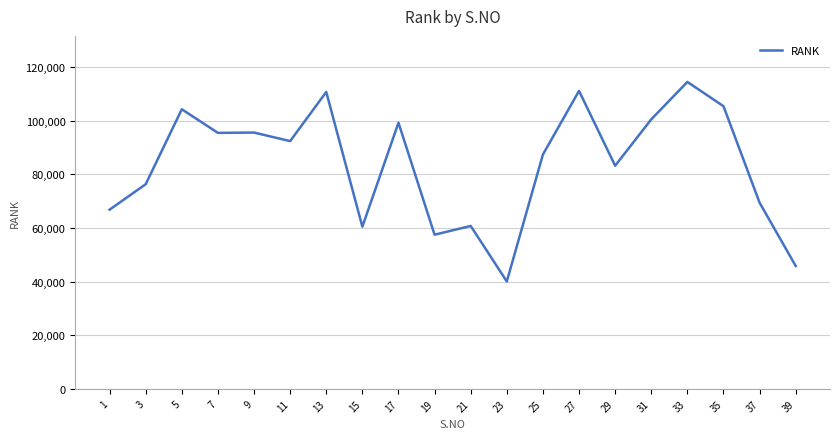

What is the minimum value shown in the chart?

40037